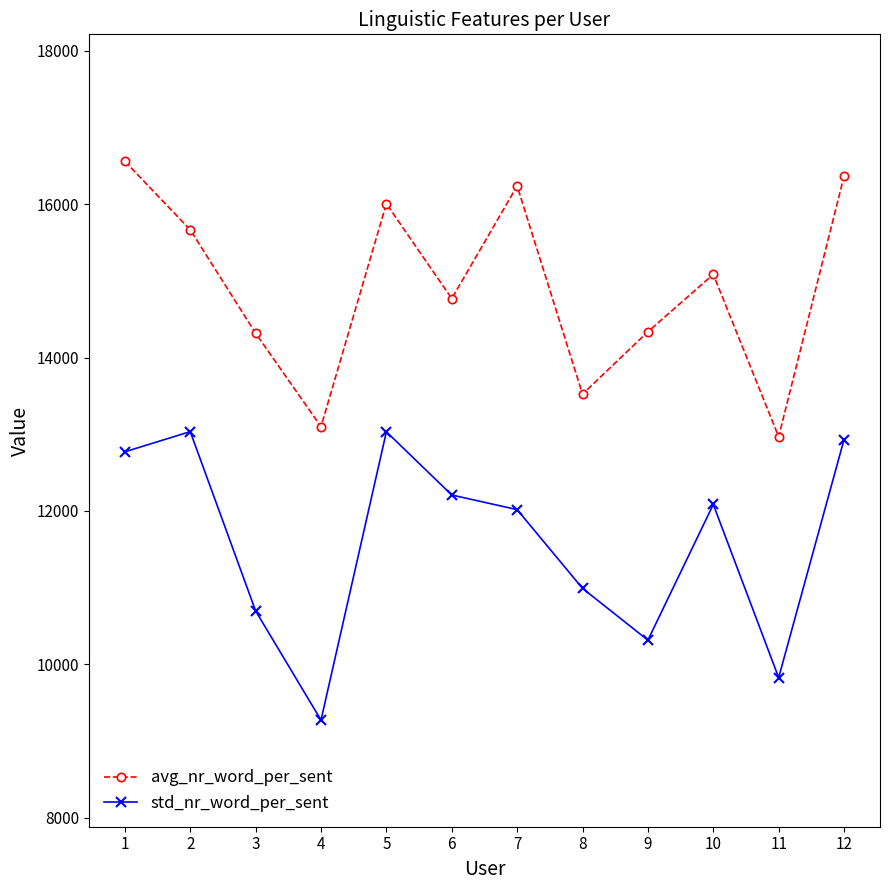

What is the sum of the std_nr_word_per_sent values at 8 and 1?

23761.9